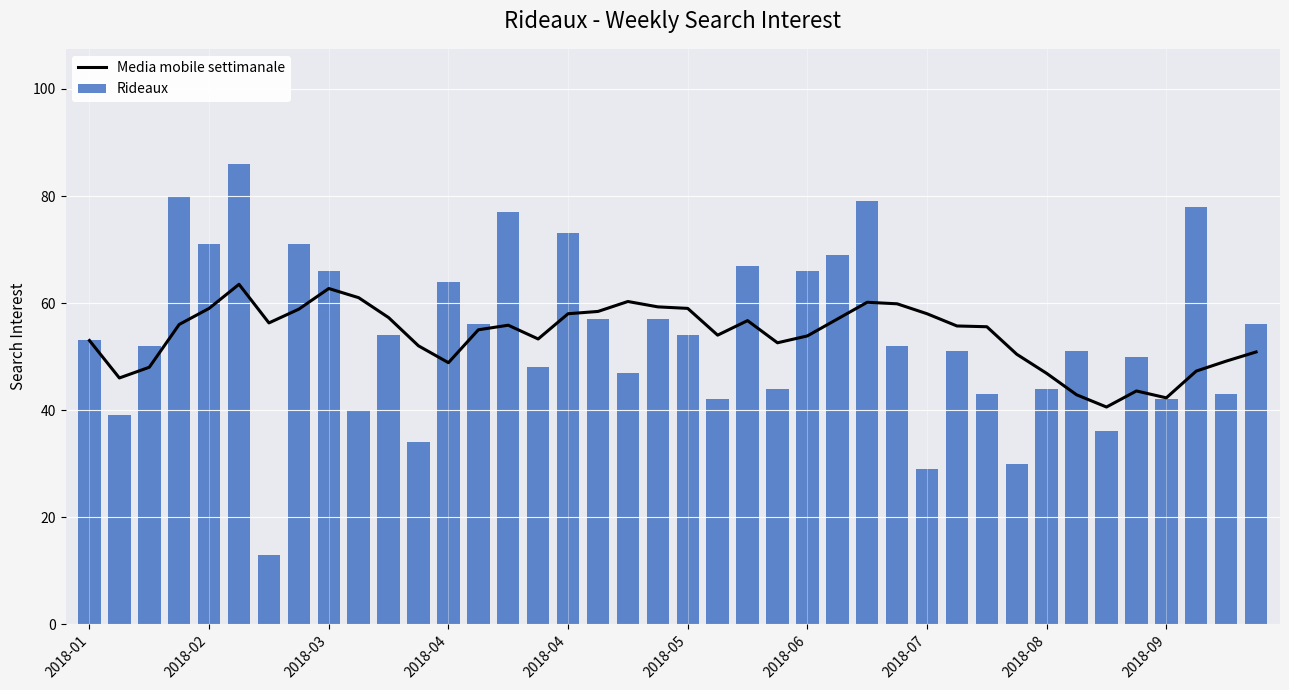

How many groups of bars are there?

40